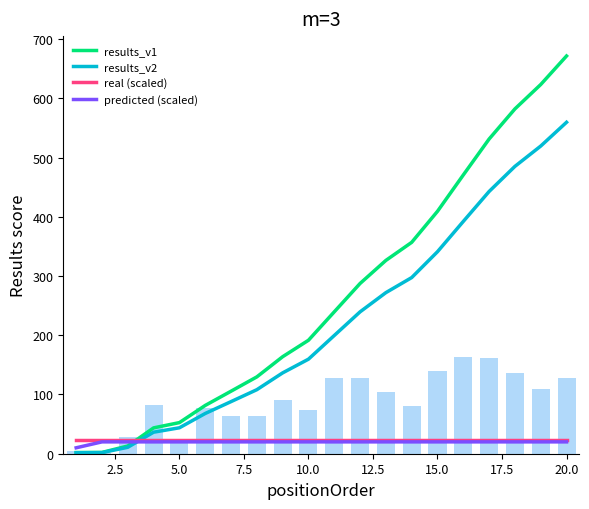

Reading left to right, list all the values displayed in this chart.

results_v1: 2.0	2.2	13.1	43.6	52.5	81.5	105.5	129.7	163.8	191.5	239.5	287.4	326.3	356.8	409.2	470.6	531.2	582.1	623.3	671.4
results_v2: 1.7	1.8	10.9	36.4	43.8	67.9	88.0	108.1	136.5	159.6	199.6	239.5	272.0	297.4	341.0	392.2	442.7	485.1	519.4	559.5
real (scaled): 24.0	24.0	24.0	24.0	24.0	24.0	24.0	24.0	24.0	24.0	24.0	24.0	24.0	24.0	24.0	24.0	24.0	24.0	24.0	24.0
predicted (scaled): 10.0	20.0	20.0	20.0	20.0	20.0	20.0	20.0	20.0	20.0	20.0	20.0	20.0	20.0	20.0	20.0	20.0	20.0	20.0	20.0